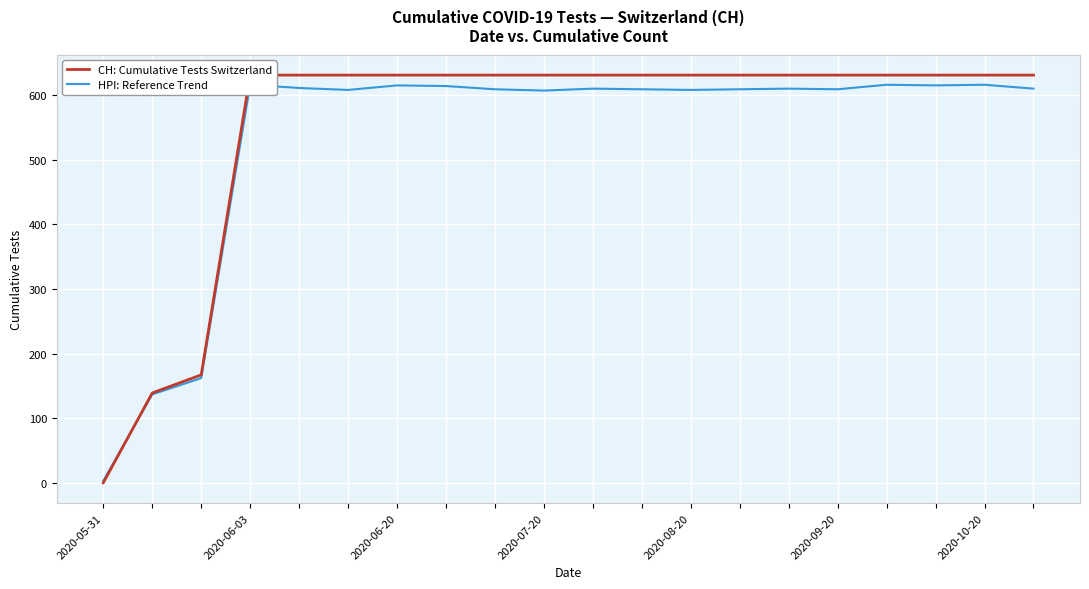

Which series changed the most between 10 and 18?

HPI: Reference Trend